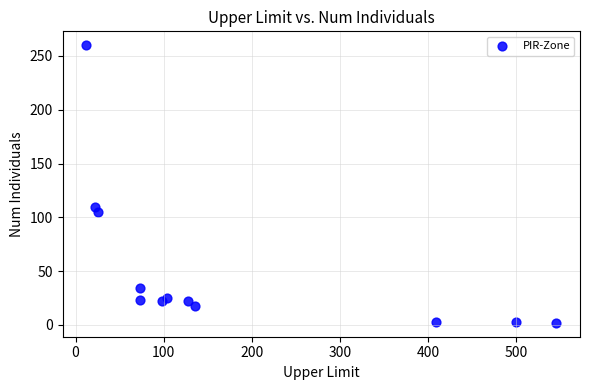

What is the average Y value?

52